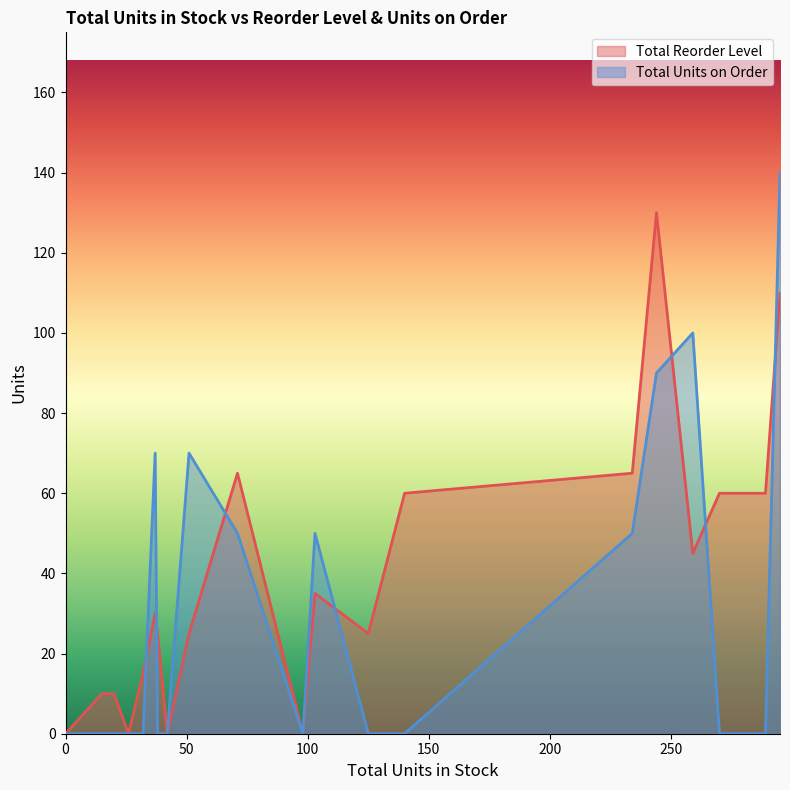

True or false: Total Reorder Level and Total Units on Order cross at least once.

True